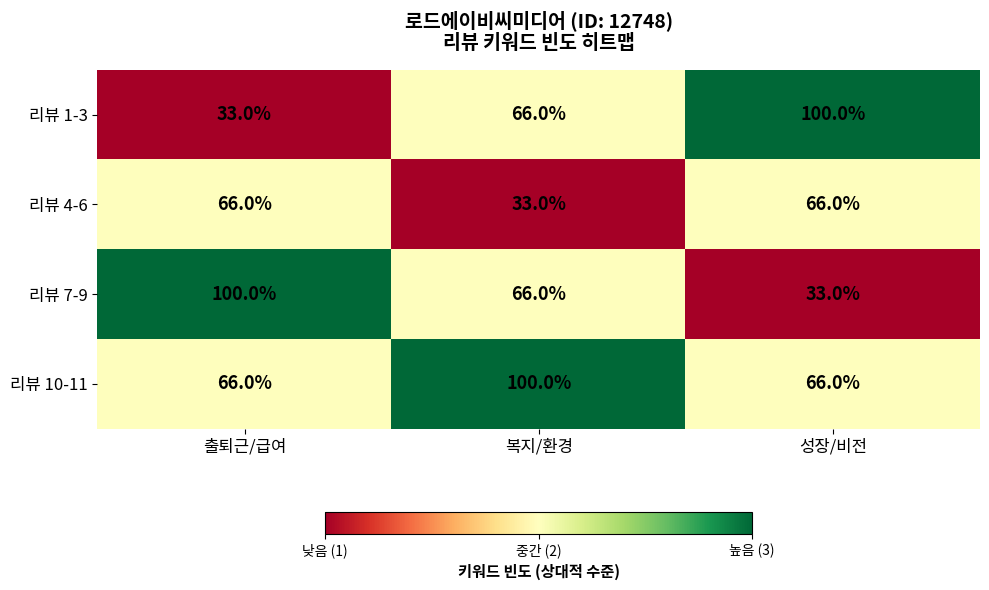

What is the average value of the 리뷰 4-6 series?

55